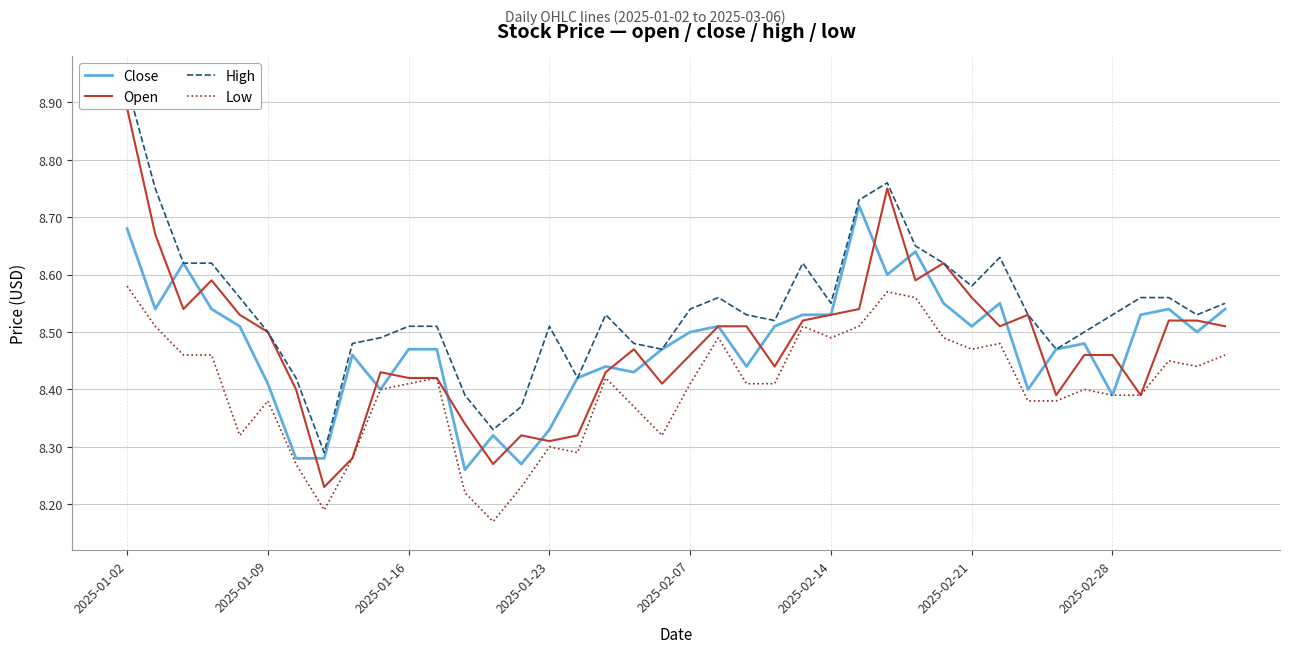

True or false: Low has a value of 8.3 at 2025-01-23.

True